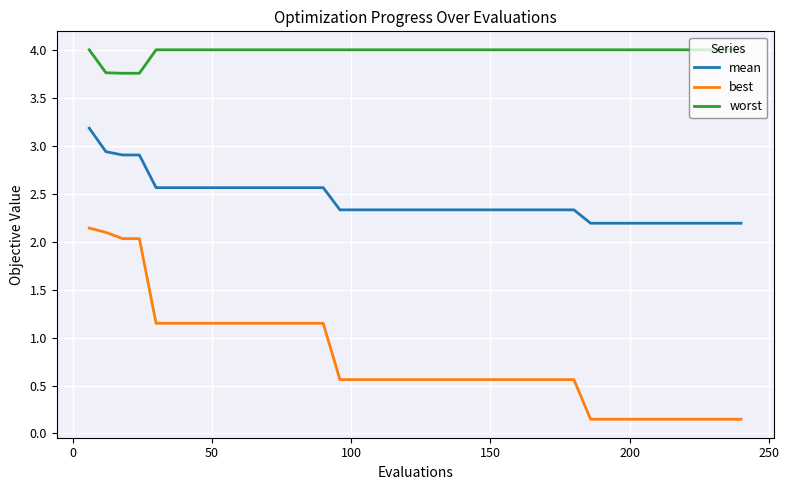

What is the maximum value shown in the chart?

4.0